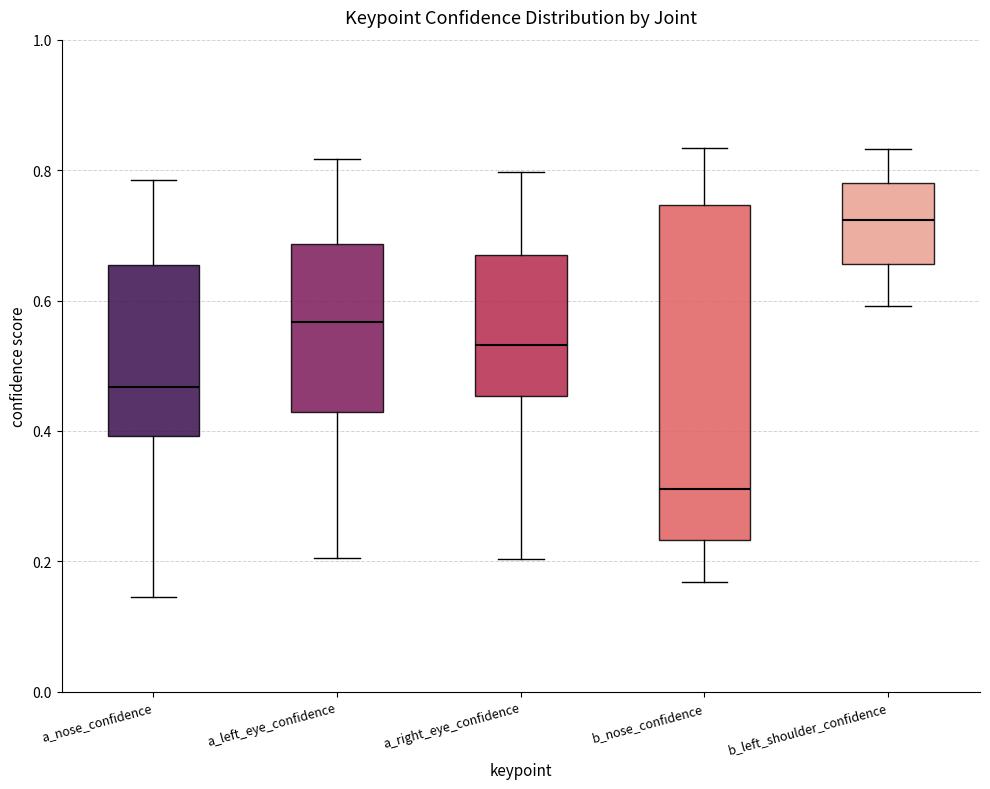

Reading left to right, read every box against the y-axis: the position of its median line, the range the box covers, and the ends of its whiskers. The values are not printed on the chart, so give them approximately, as read against the axis.

a_nose_confidence: median 0.46, box 0.40 to 0.66, whiskers 0.14 to 0.78
a_left_eye_confidence: median 0.56, box 0.42 to 0.68, whiskers 0.20 to 0.82
a_right_eye_confidence: median 0.54, box 0.46 to 0.68, whiskers 0.20 to 0.80
b_nose_confidence: median 0.32, box 0.24 to 0.74, whiskers 0.16 to 0.84
b_left_shoulder_confidence: median 0.72, box 0.66 to 0.78, whiskers 0.60 to 0.84